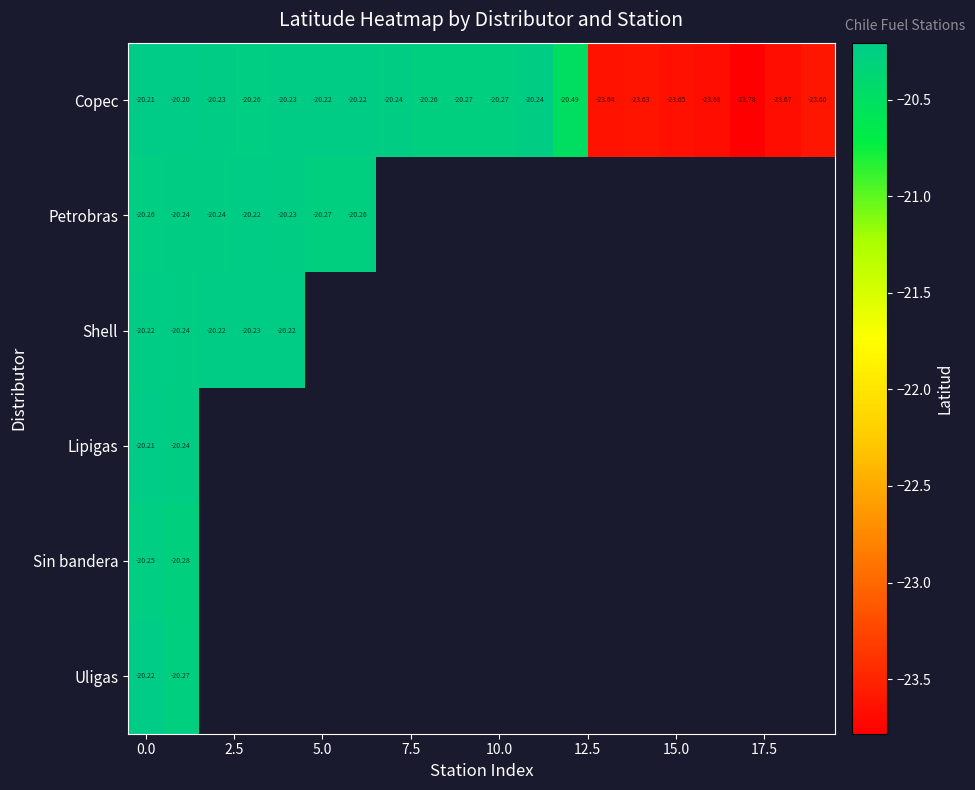

What is the maximum value shown in the chart?

-20.2